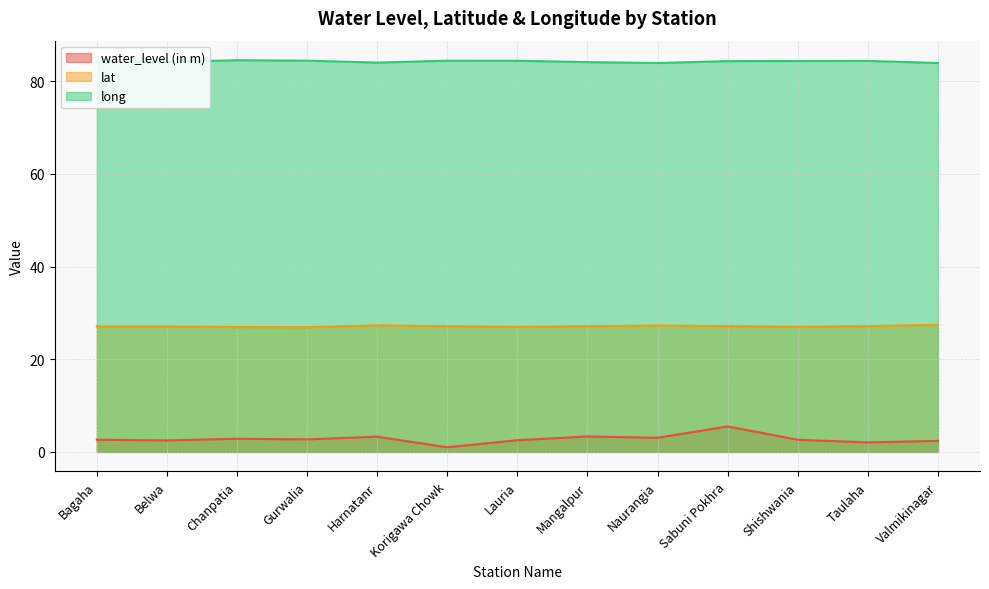

Reading right to left, list all the values displayed in this chart.

water_level (in m): 2.4	2.0	2.6	5.5	3.0	3.3	2.5	1.0	3.3	2.7	2.8	2.5	2.6
lat: 27.4	27.2	27.0	27.2	27.3	27.1	27.0	27.1	27.3	26.9	27.0	27.1	27.1
long: 83.9	84.4	84.4	84.3	83.9	84.1	84.4	84.4	84.0	84.4	84.5	84.2	84.1